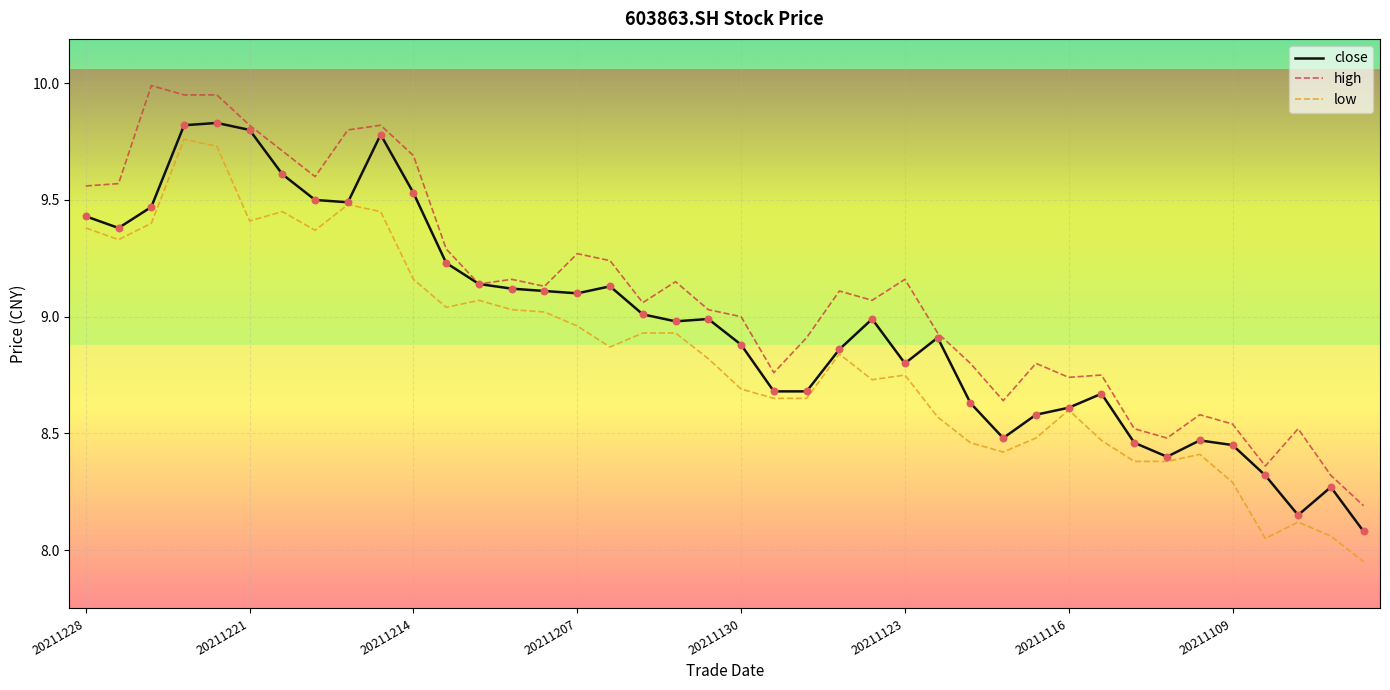

Which series has the largest total across all categories?

high